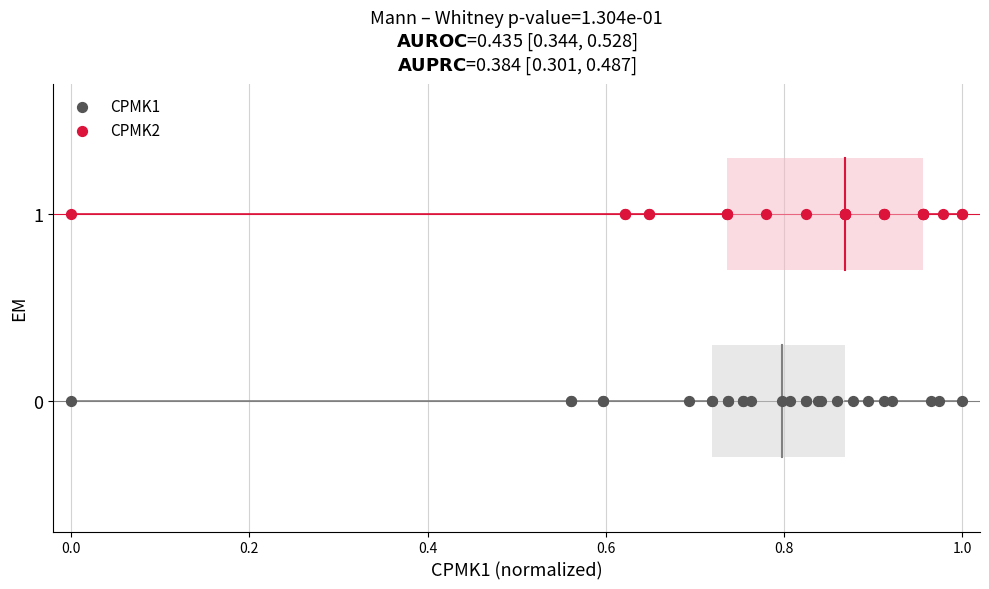

Which series contains the lowest Y value?

CPMK1